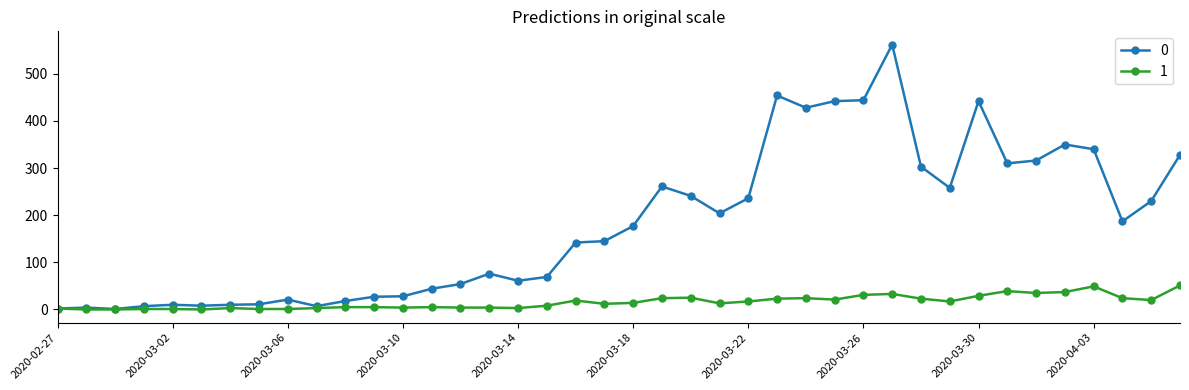

True or false: 1 has more than 0 points higher than both neighbors.

True